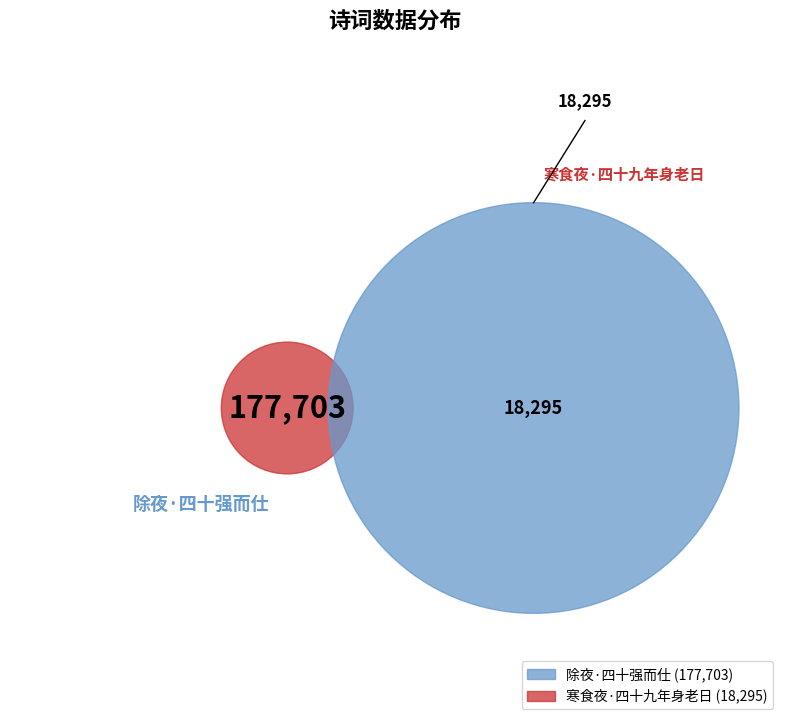

Does any single category account for the majority?

Yes